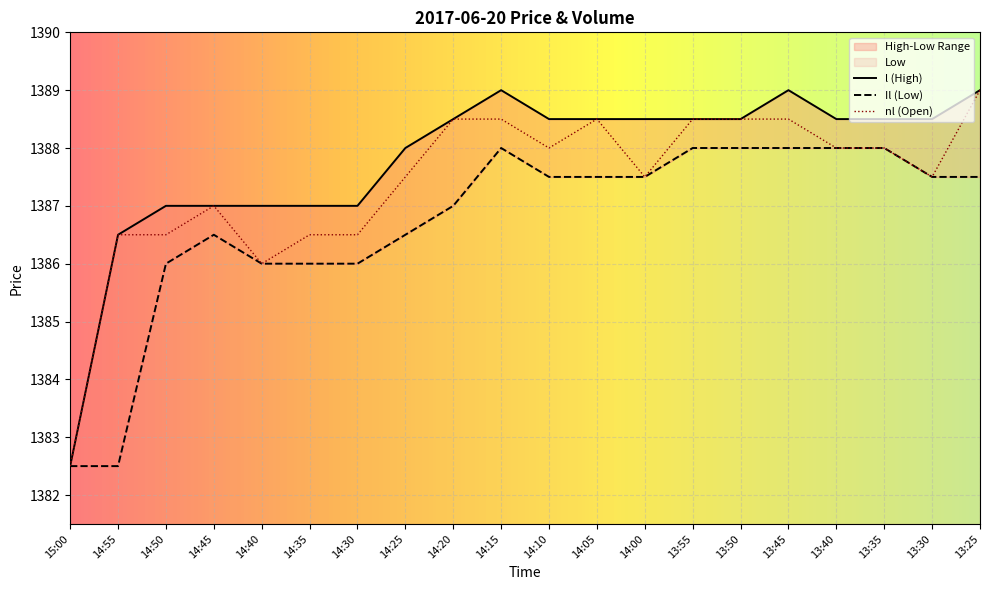

How many categories are shown in the chart?

20